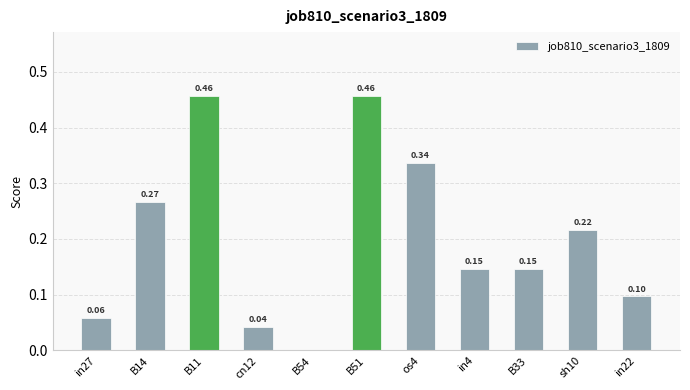

Are the bars grouped side by side (vs. stacked)?

No